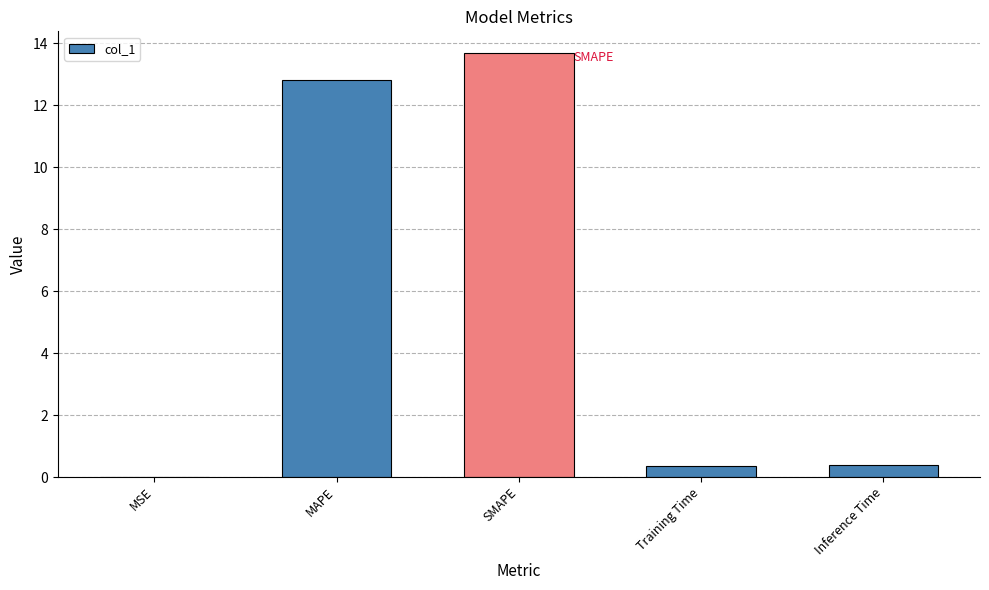

The value at Inference Time is 0.4. True or false?

True